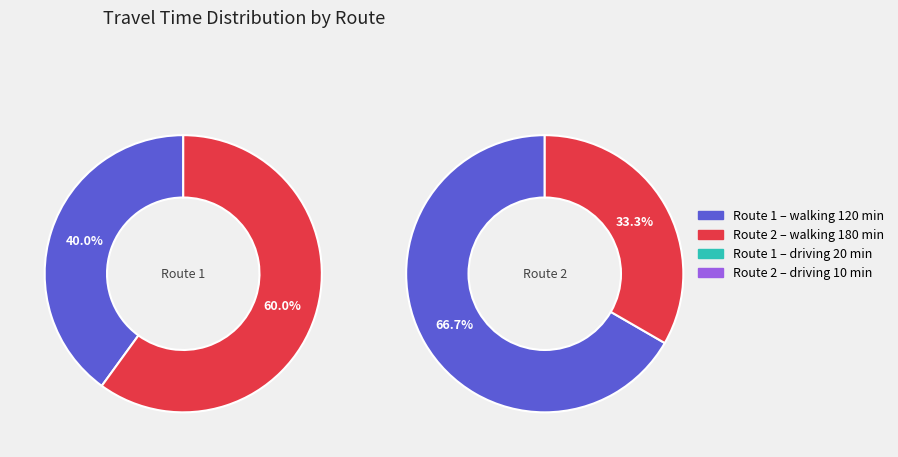

True or false: 2 accounts for 45% of the total.

False